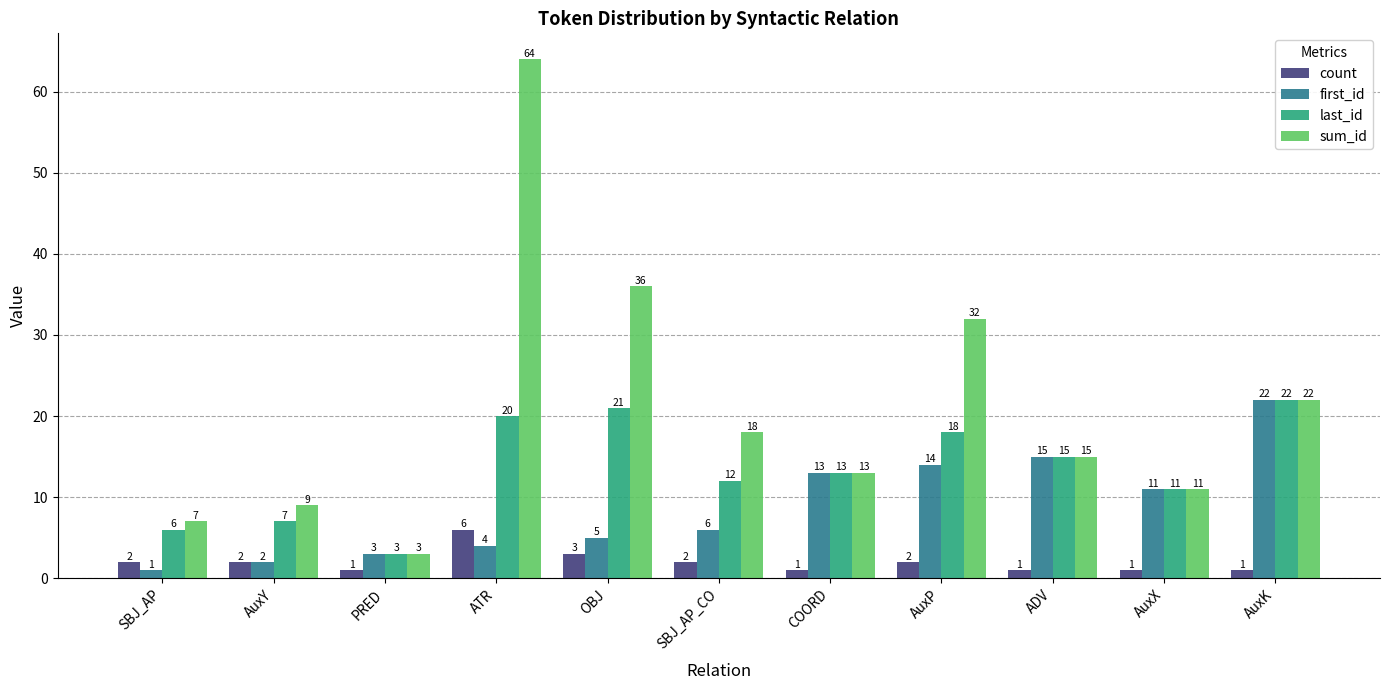

Which series changed the most between OBJ and ADV?

sum_id